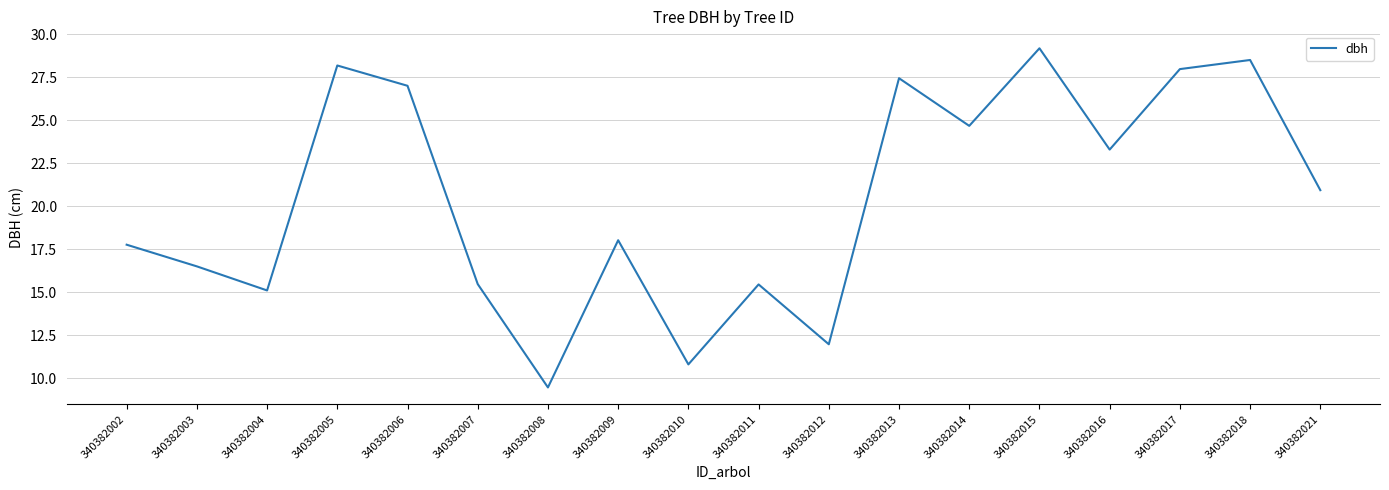

What is the difference between the maximum and minimum values?

19.7